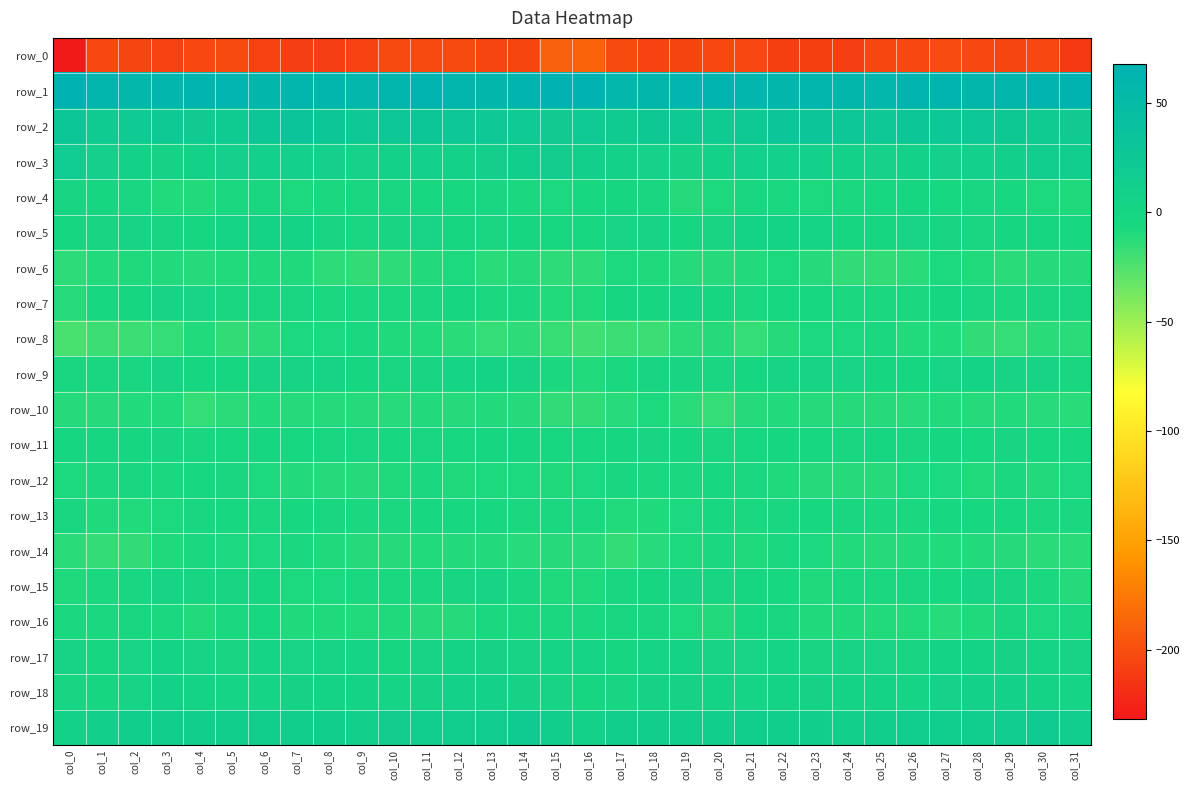

What is the total value across all series at col_15?

-191.6